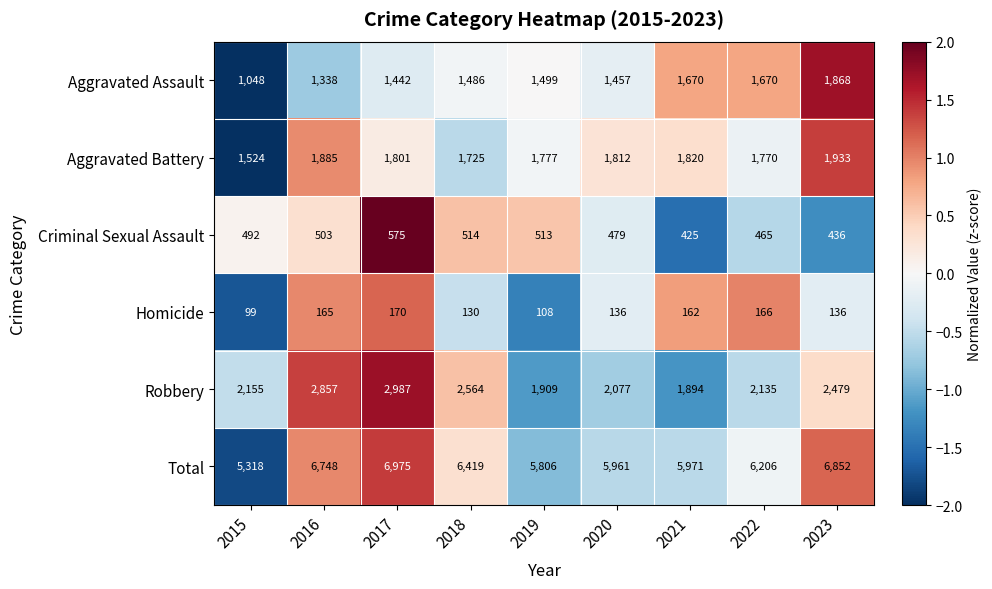

What is the sum of all Homicide values?

1272